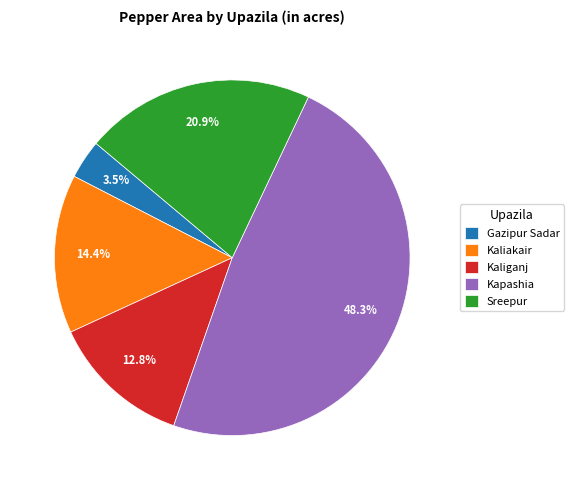

Is there a majority slice in this chart?

No